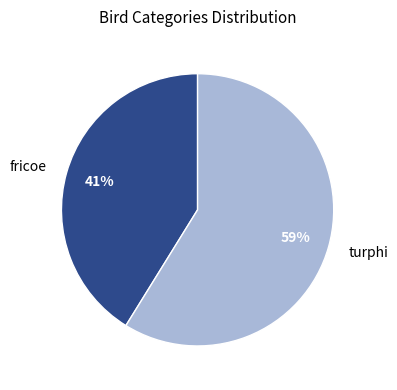

Is the sum of fricoe and turphi greater than half?

Yes